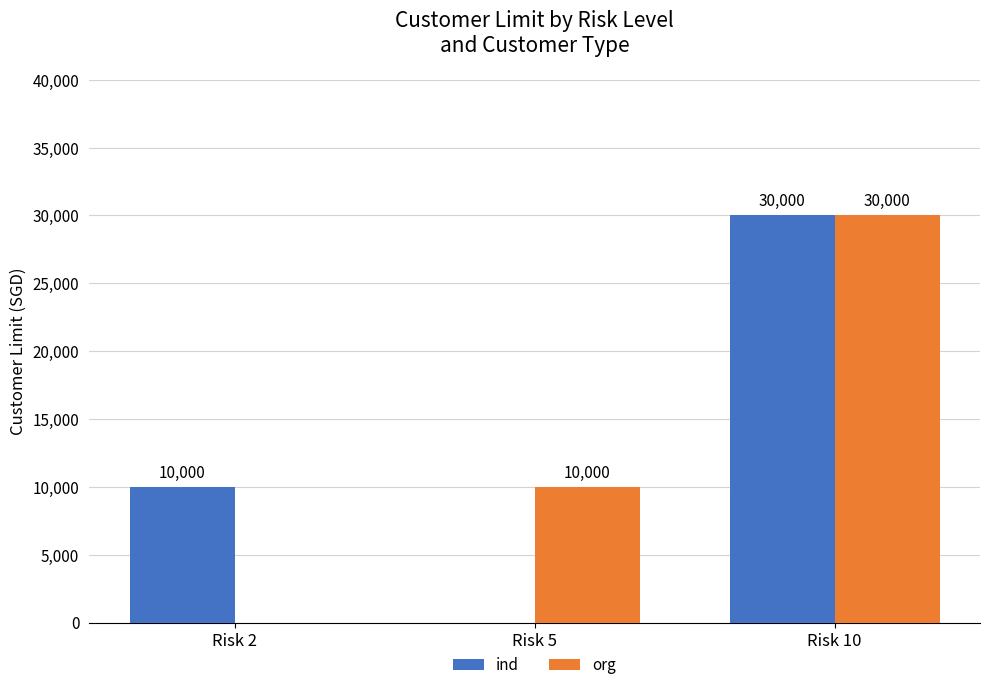

Reading right to left, transcribe all the data shown in this chart.

ind: 30000	0	10000
org: 30000	10000	0